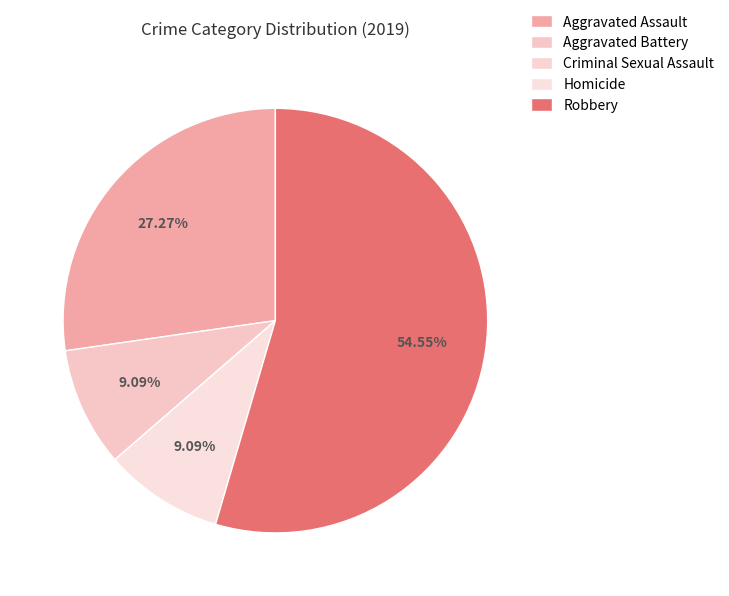

To the nearest percent, what is the average slice percentage?

20%